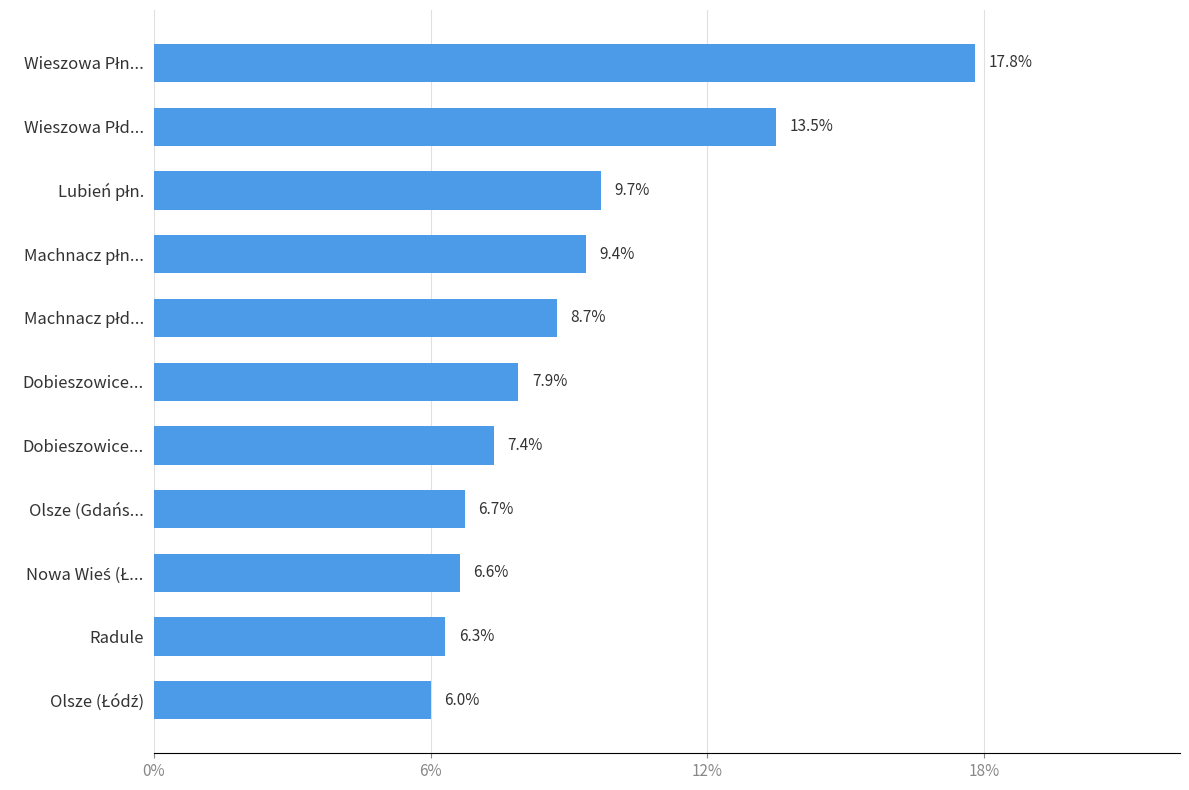

What is the maximum value shown in the chart?

17.8